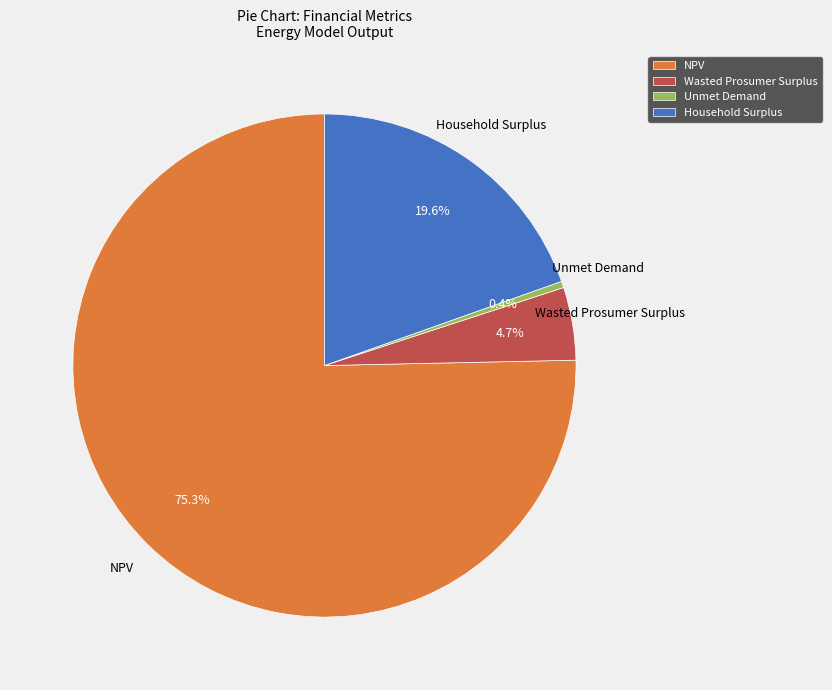

Which has a higher value, Wasted Prosumer Surplus or Unmet Demand?

Wasted Prosumer Surplus